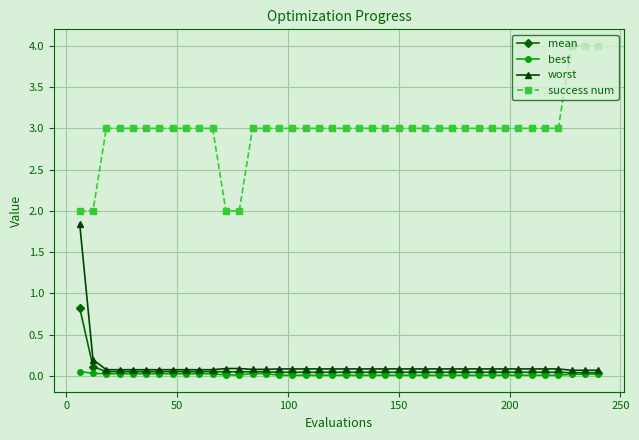

True or false: success num and best cross at least once.

False